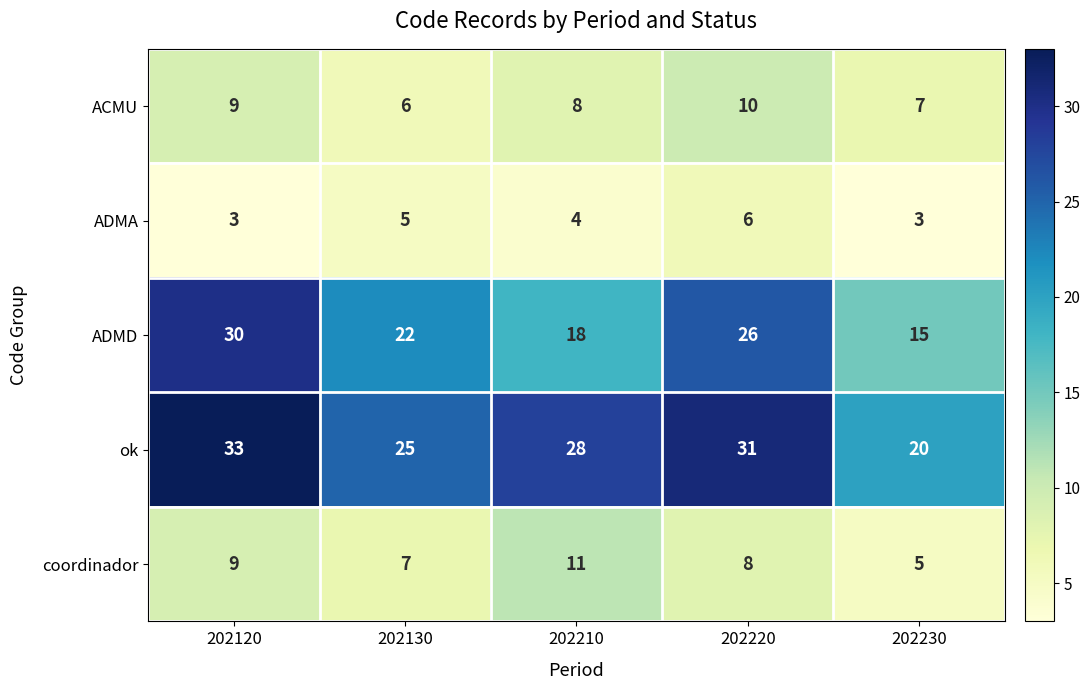

What is the minimum value shown in the chart?

3